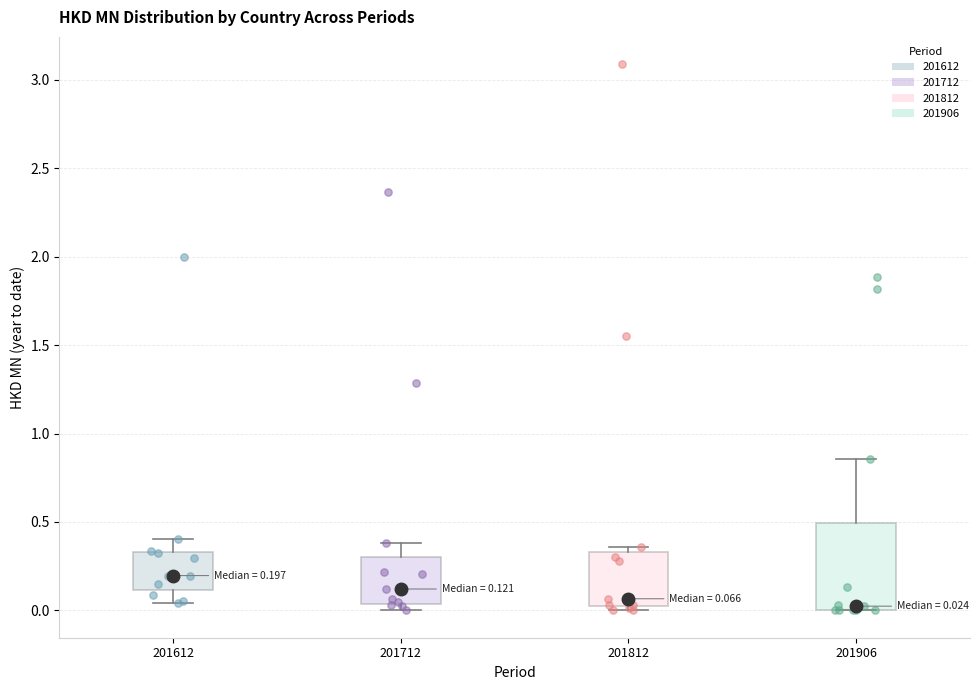

Comparing the boxes themselves (not the whiskers), which one is the tallest?

201906